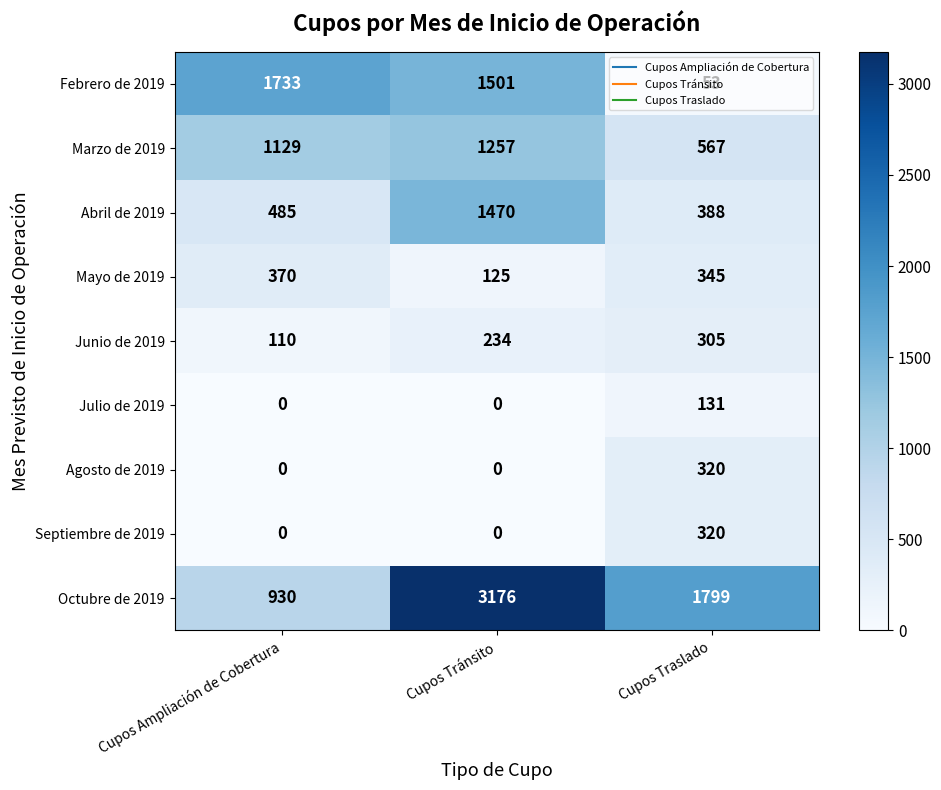

What value does the Julio de 2019 series have at Cupos Traslado, to the nearest 10?

130